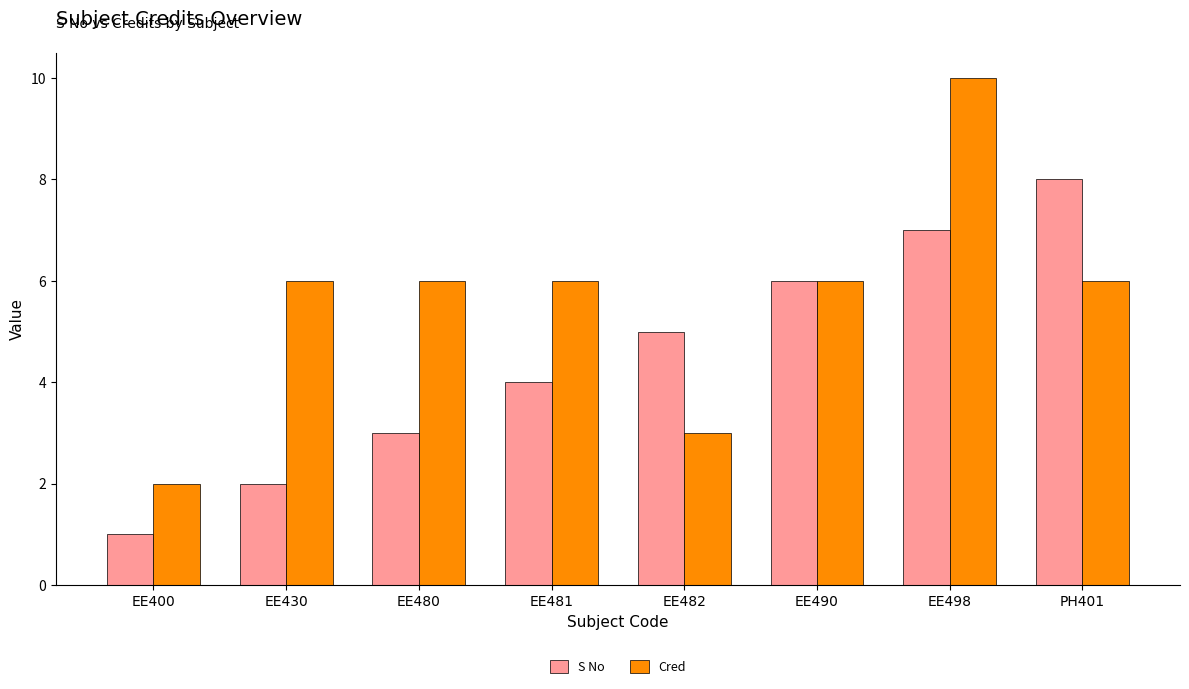

The value of S No at PH401 is 8. True or false?

True